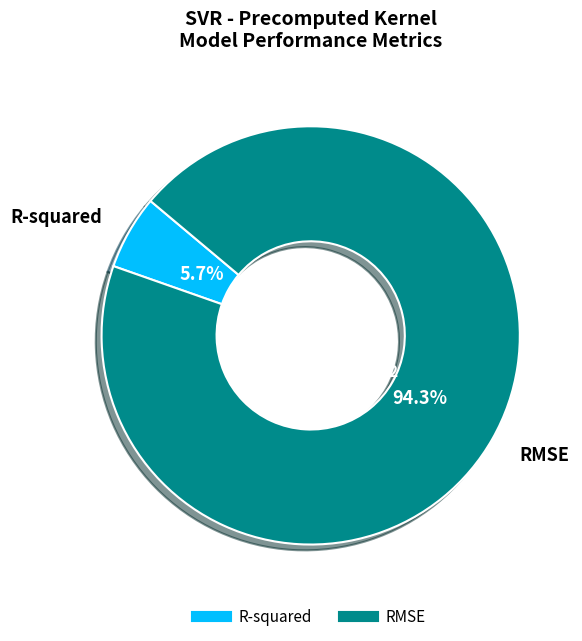

Count the number of slices in the pie.

2